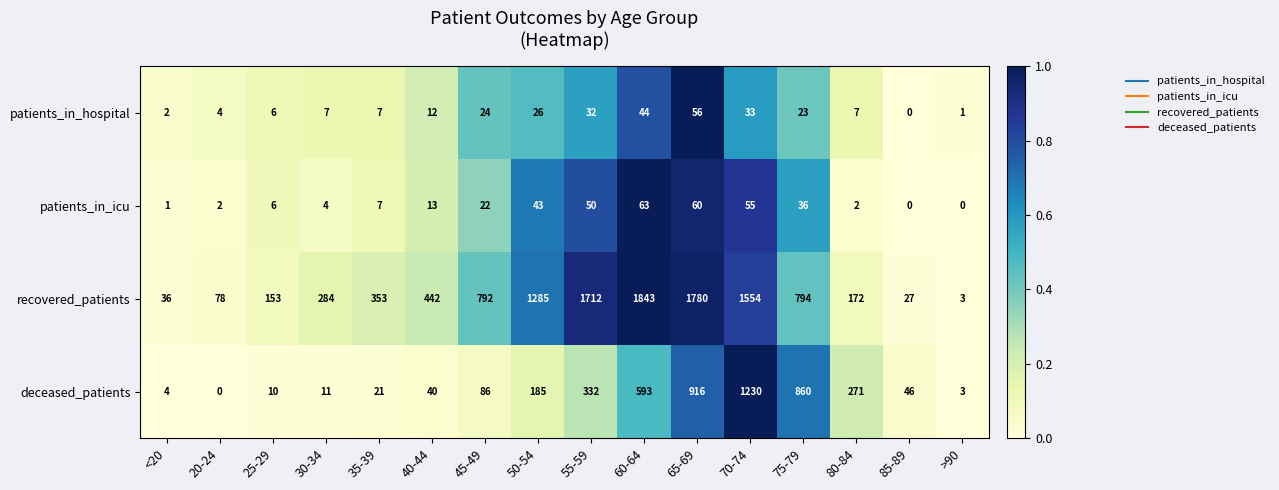

Rank the series at 60-64 from highest to lowest value.

recovered_patients, deceased_patients, patients_in_icu, patients_in_hospital